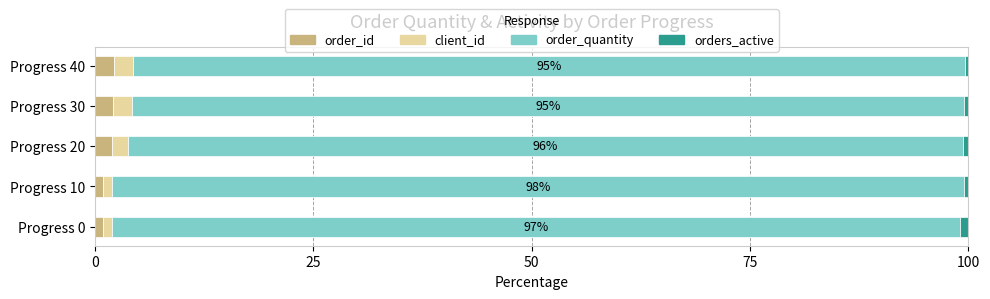

What is the sum of all order_id values?

8.1